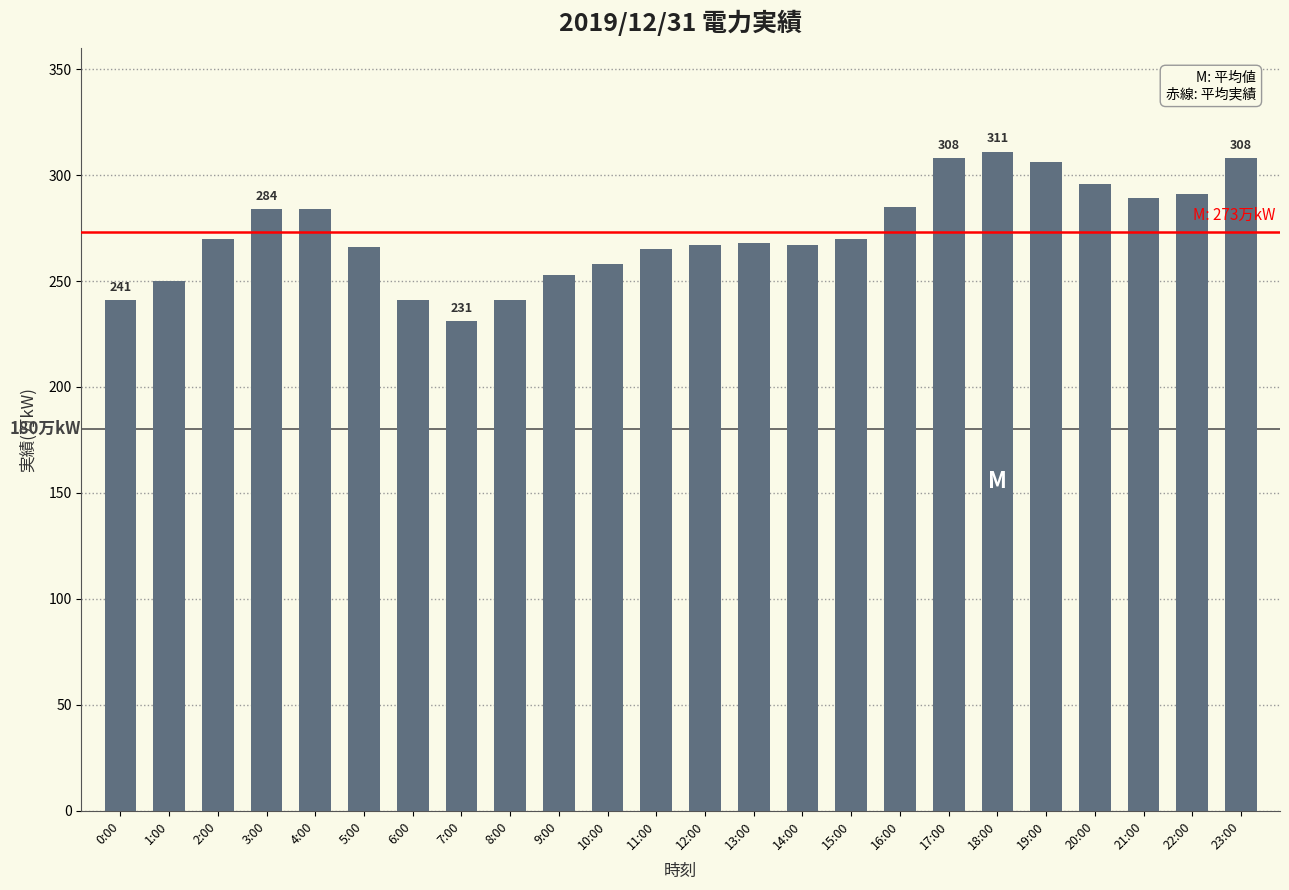

What is the approximate value at 20:00, to the nearest 10?

300